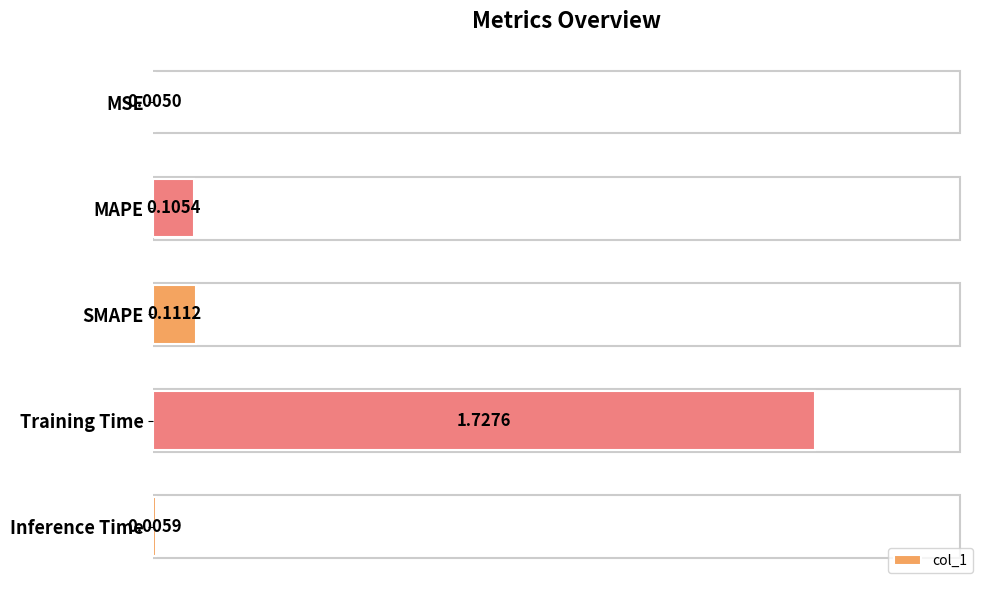

What is the sum of all values?

2.0